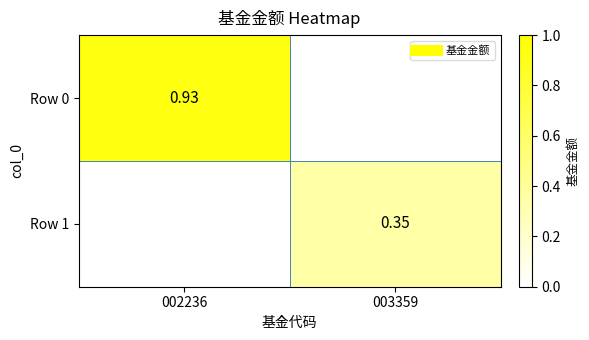

What is the greatest value displayed?

0.9